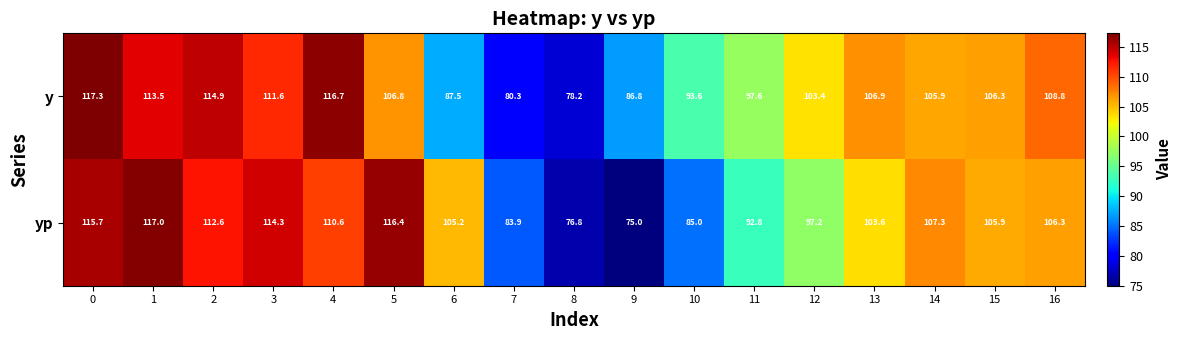

How many distinct data groups are displayed?

2